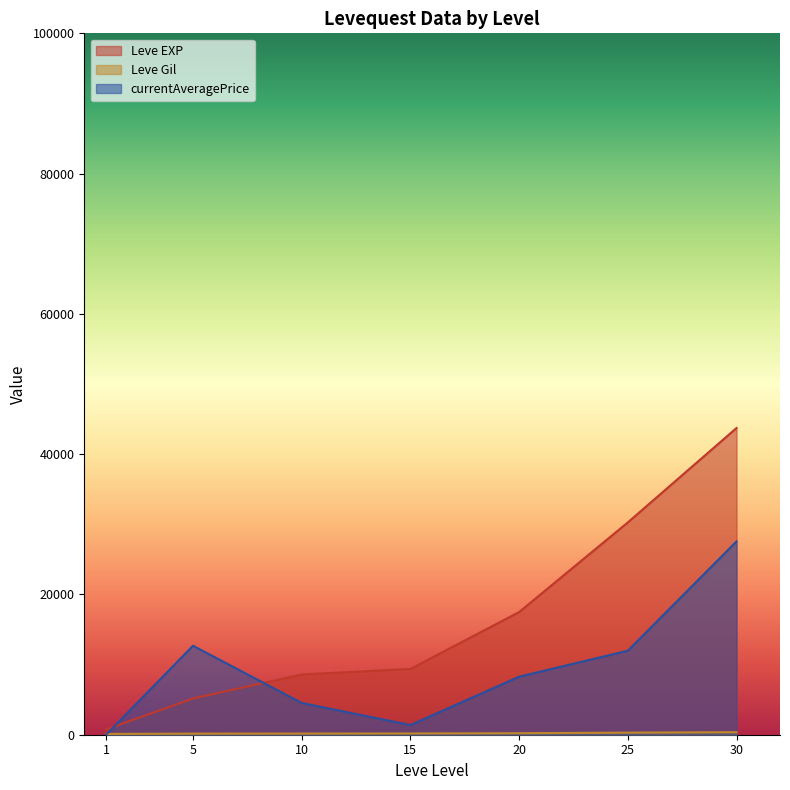

Which series has the widest spread of values?

Leve EXP